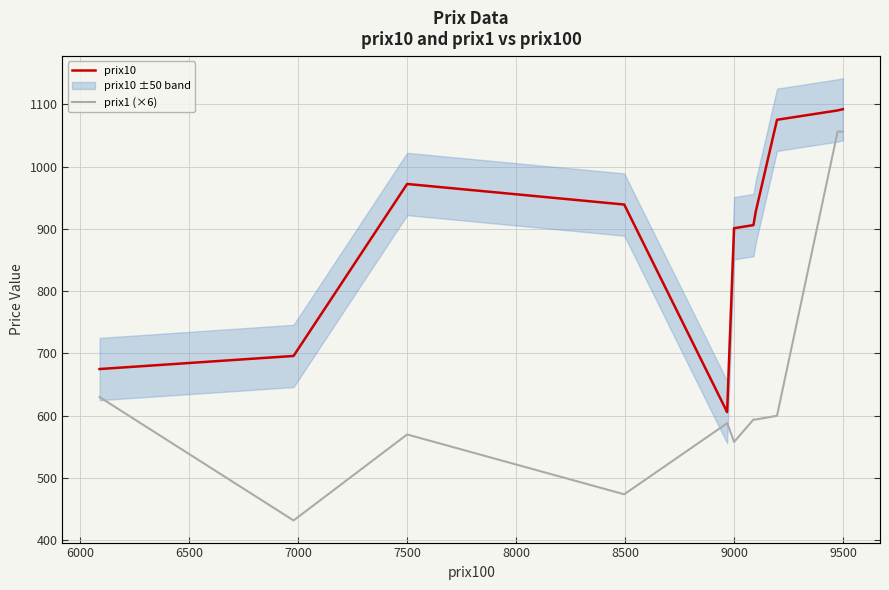

Which series has the largest range (max minus min)?

prix1 (×6)